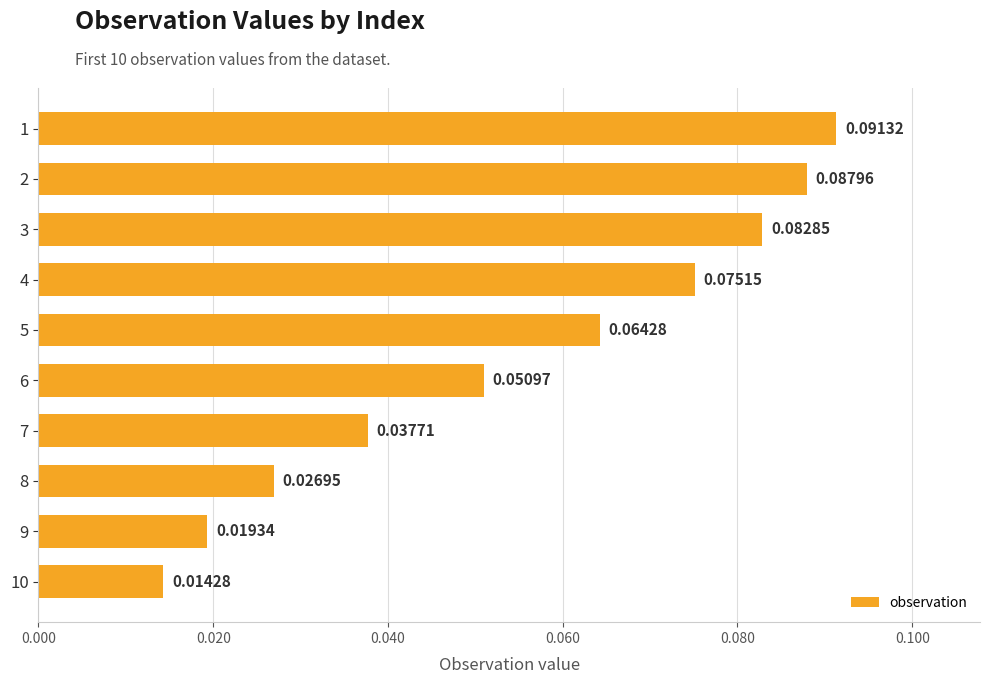

Which has a higher value, 9 or 3?

3